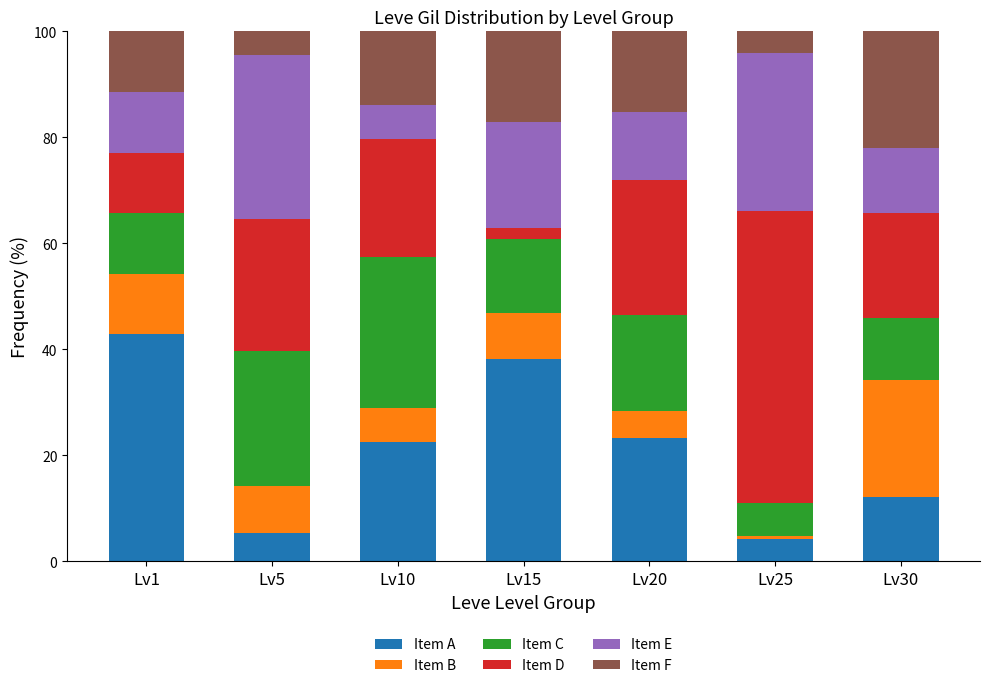

What is the total value across all series at Lv15?

100.0